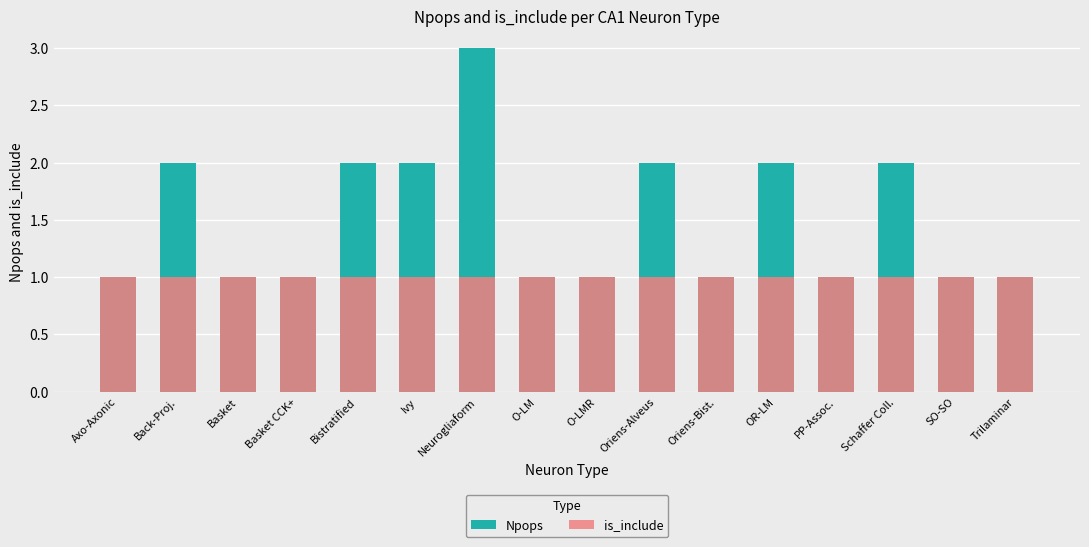

What is the average value of the is_include series?

1